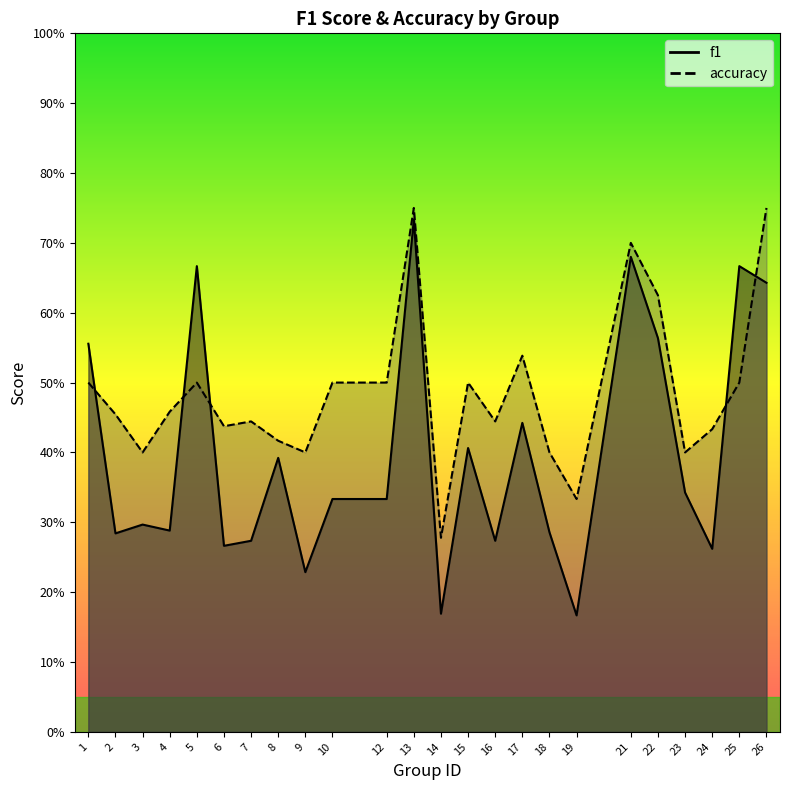

What are all the series names shown in the legend?

f1, accuracy